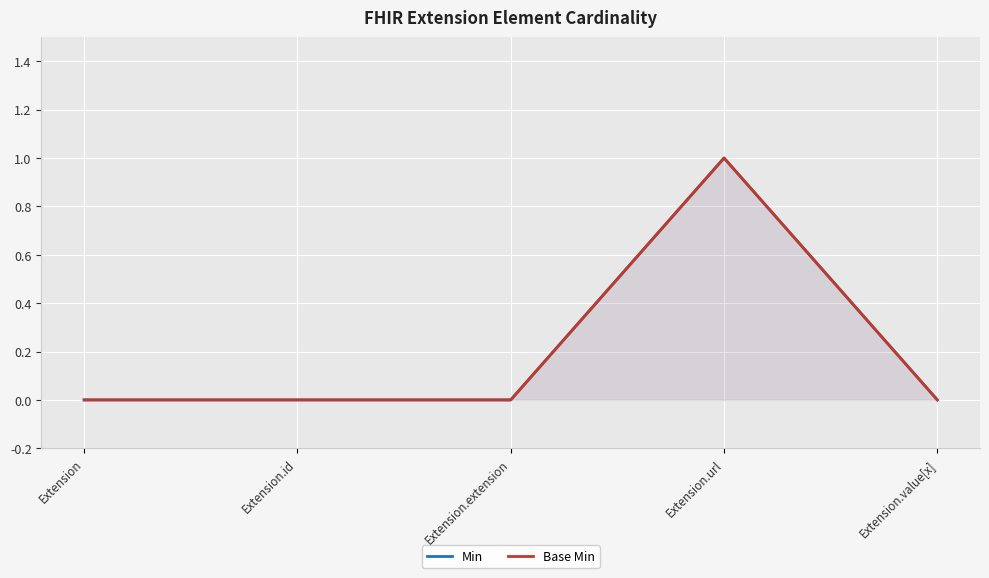

Which series changed the most between Extension.id and Extension.url?

Min